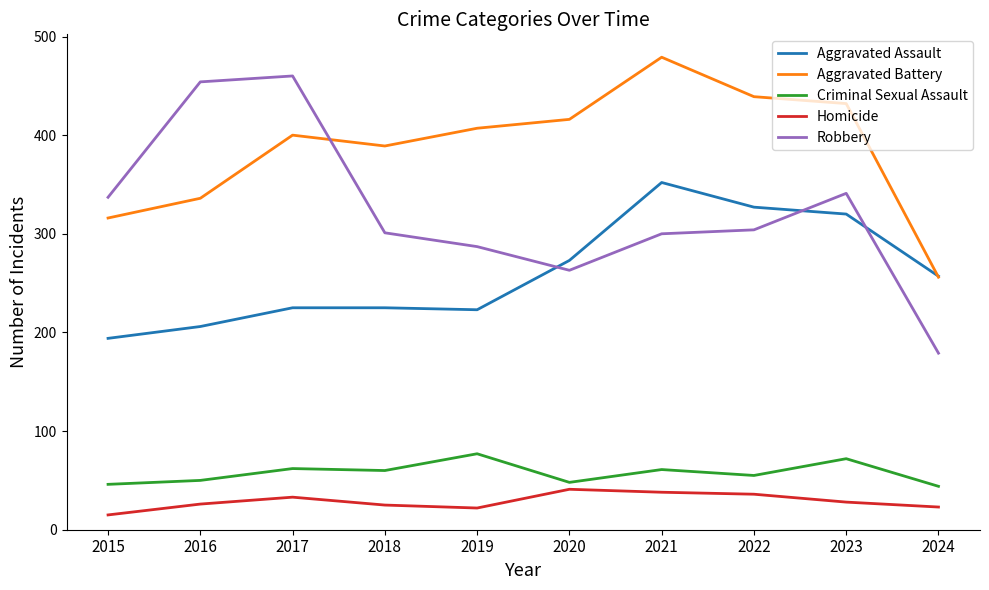

Which series changed the most between 2015 and 2024?

Robbery